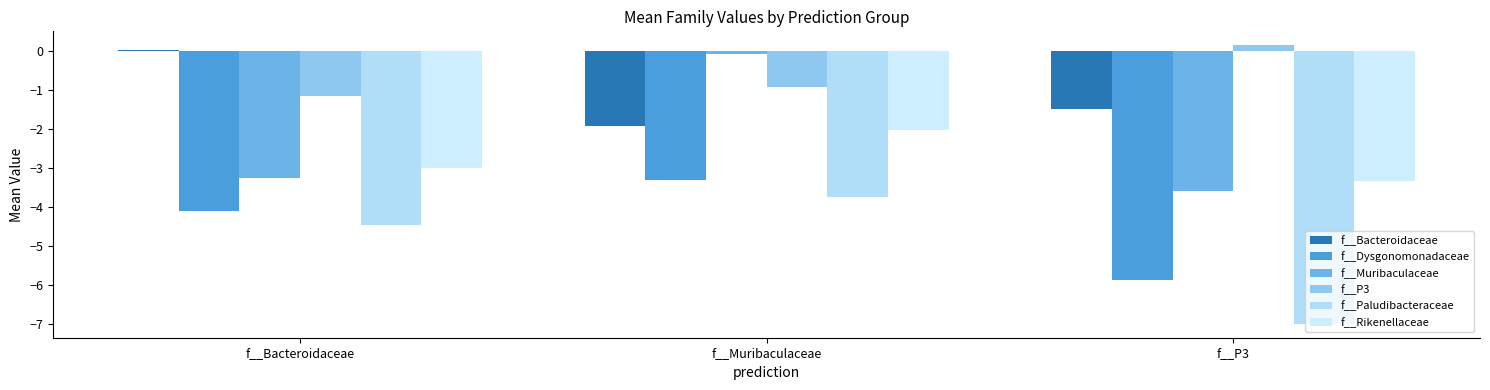

Which series has the largest total across all categories?

f__P3